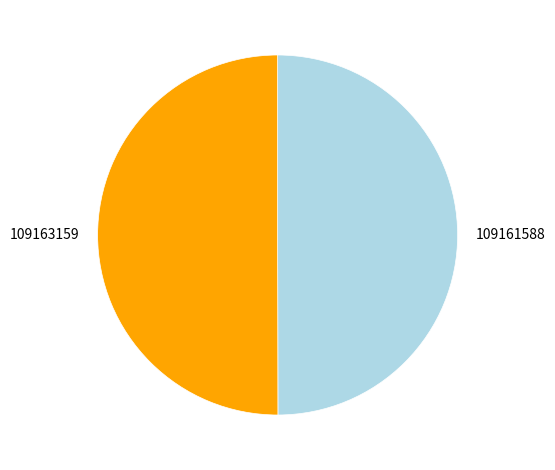

Approximately how many times larger is the value at 109163159 compared to 109161588?

1.0